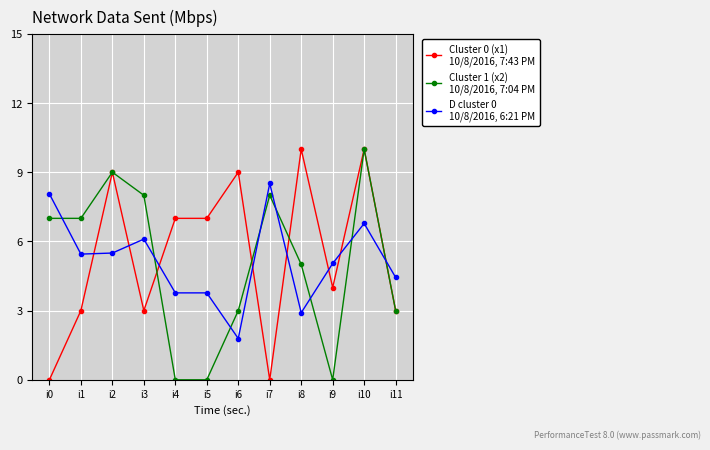

What is the total value across all series at i9?

9.0